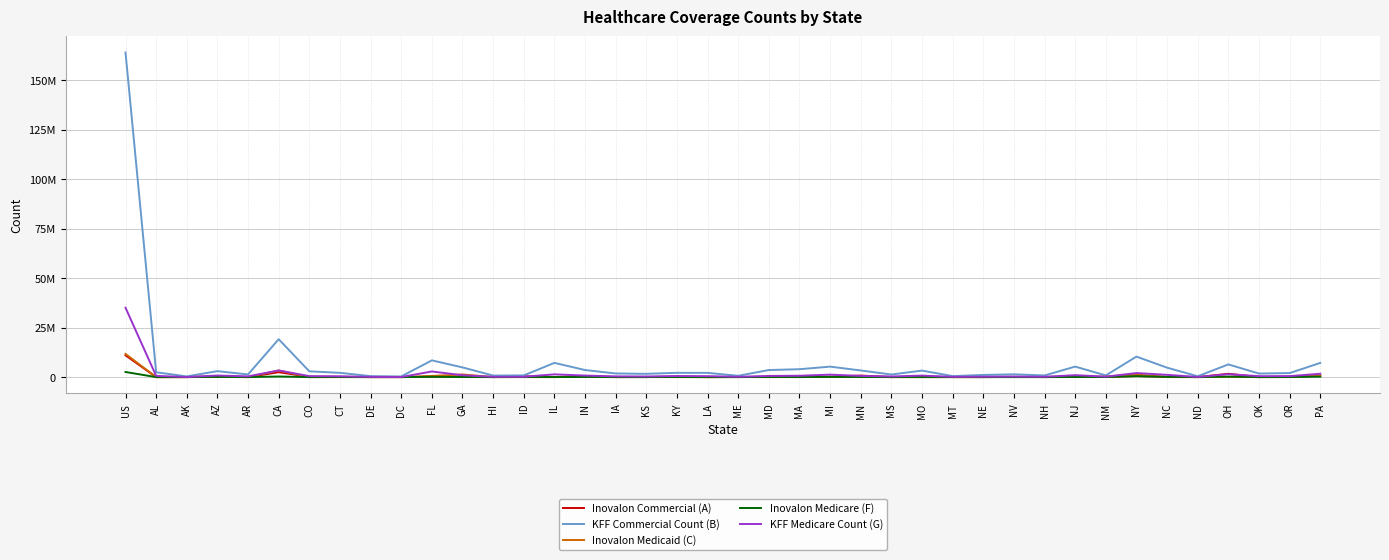

Which series has the largest total across all categories?

KFF Commercial Count (B)